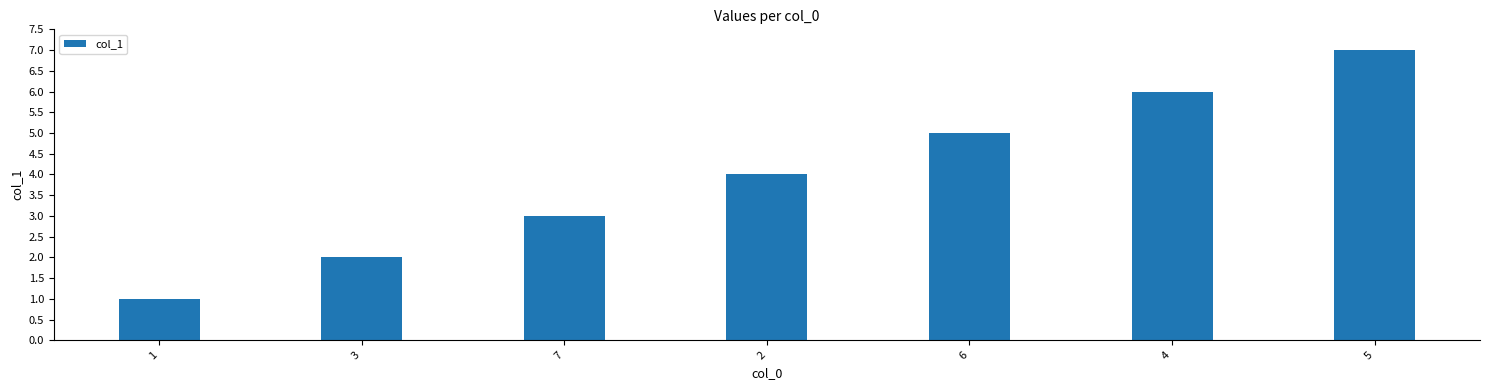

Does the chart contain any negative values?

No